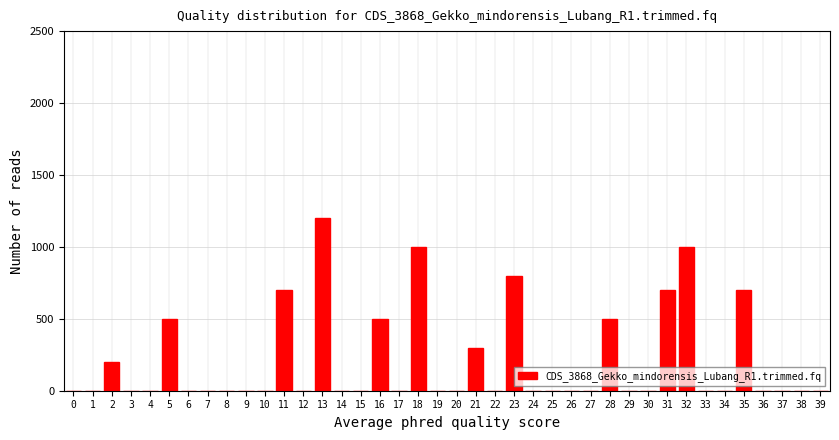

What is the change in value from 15 to 31?

+700